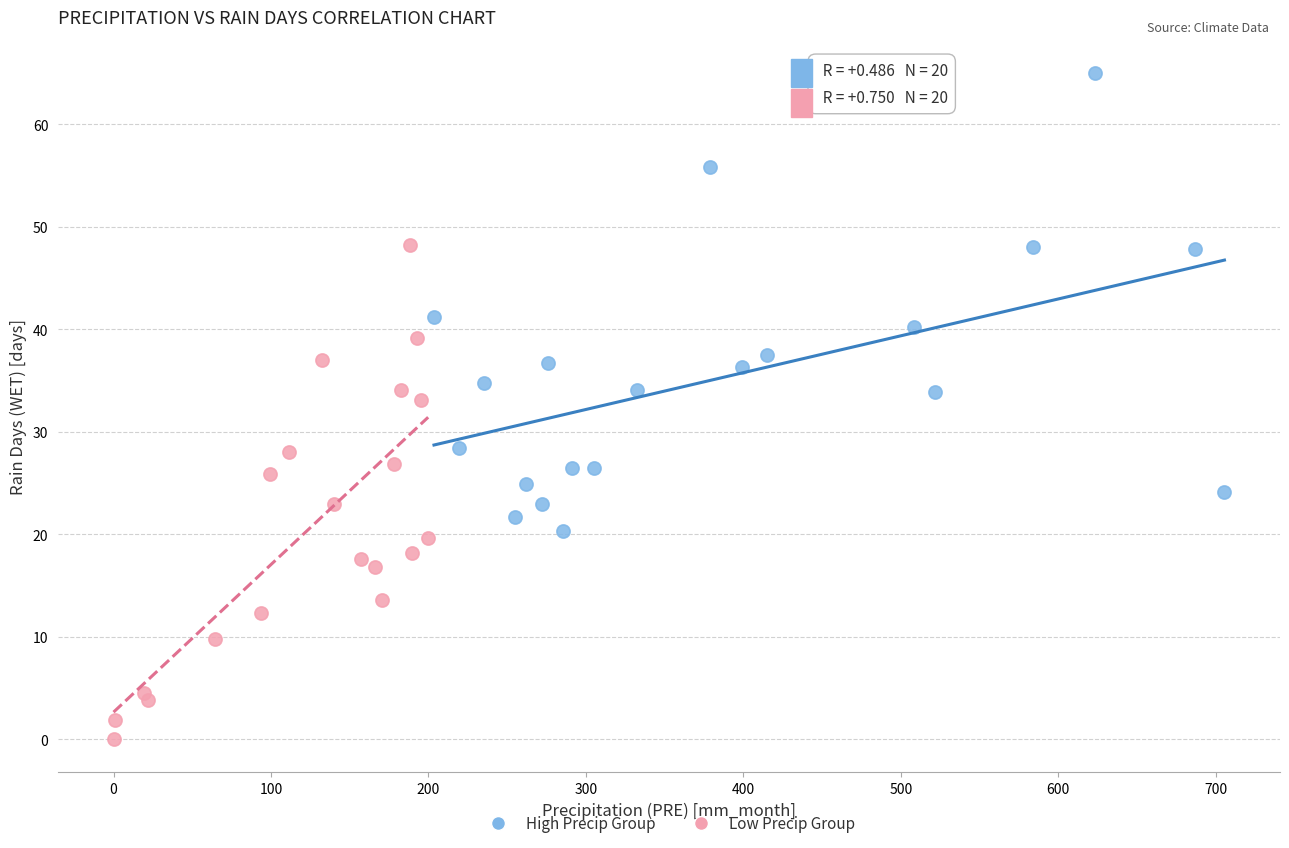

Which series reaches the minimum Y coordinate?

Low Precip Group